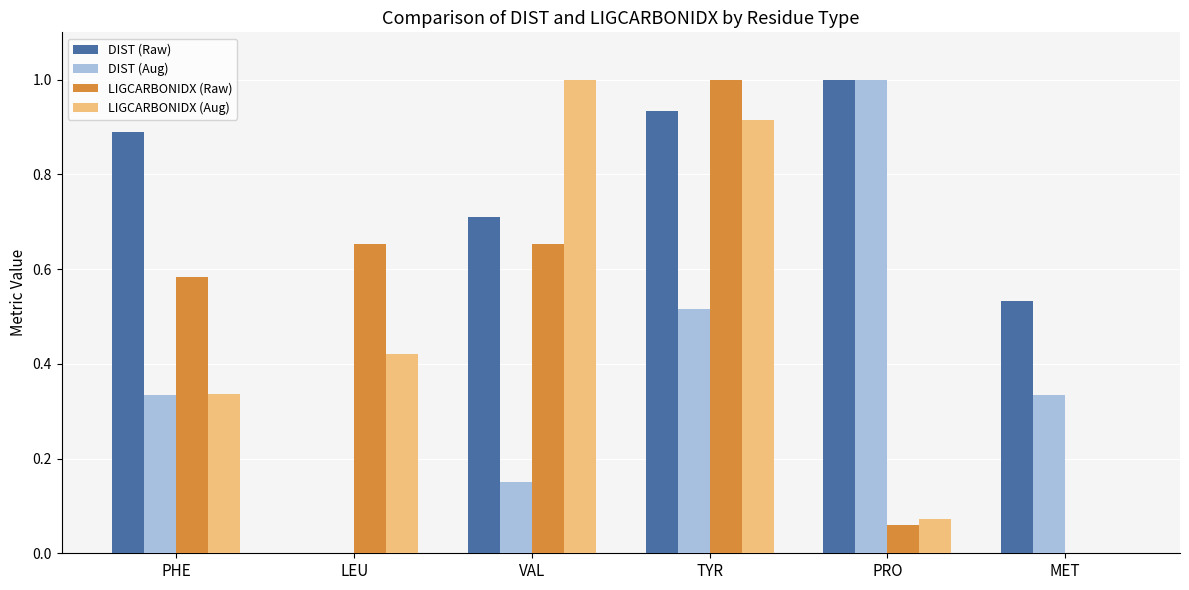

What is the sum of all DIST (Raw) values?

4.1